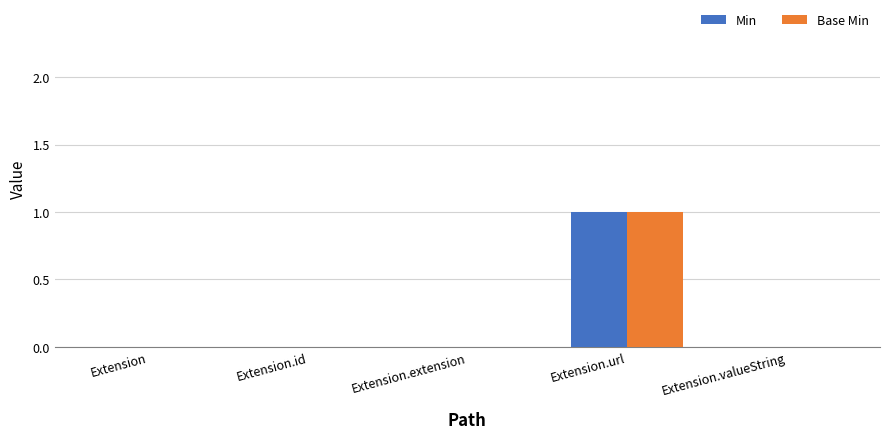

How many groups of bars are there?

5